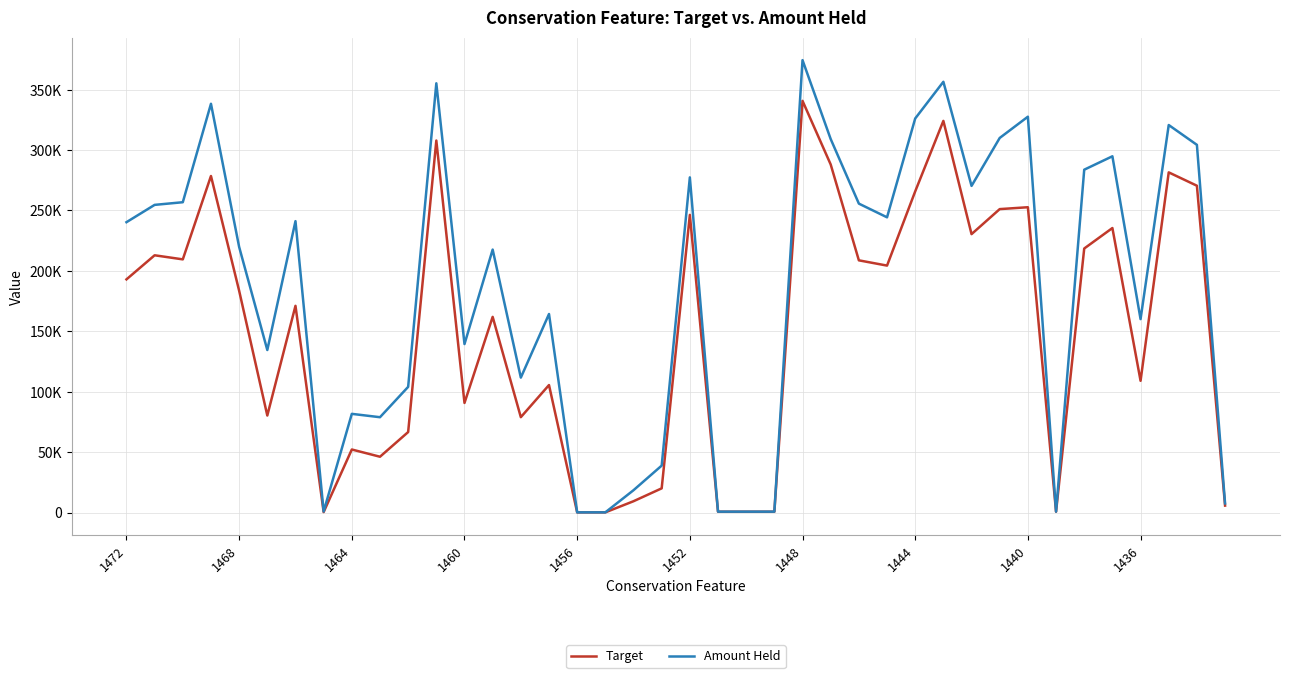

What is the greatest value displayed?

374427.9